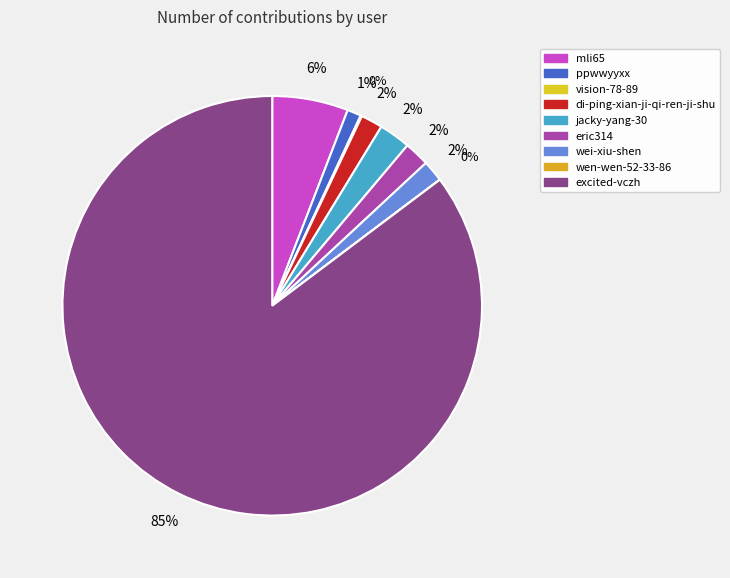

Is it true that wei-xiu-shen is 1% of the pie?

False